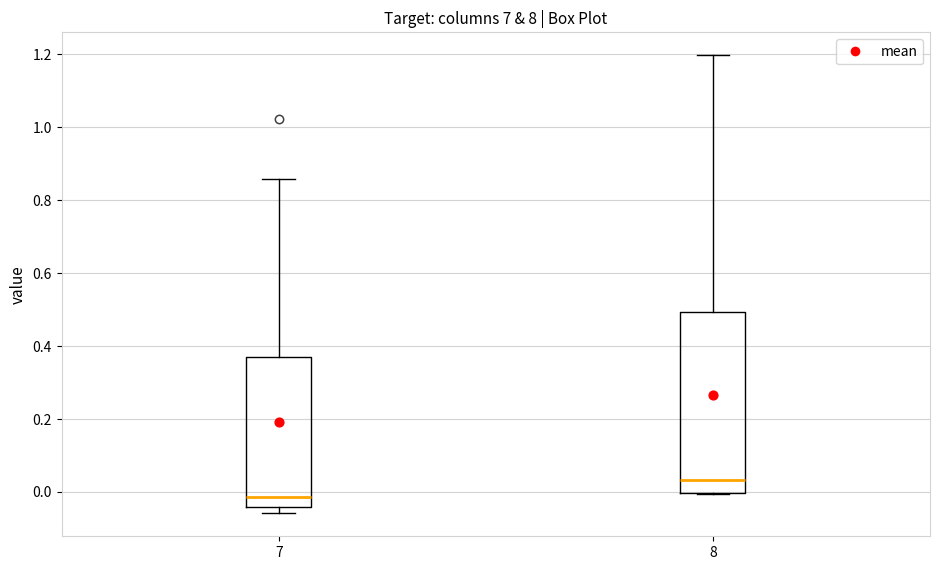

Which box has the highest median line?

8